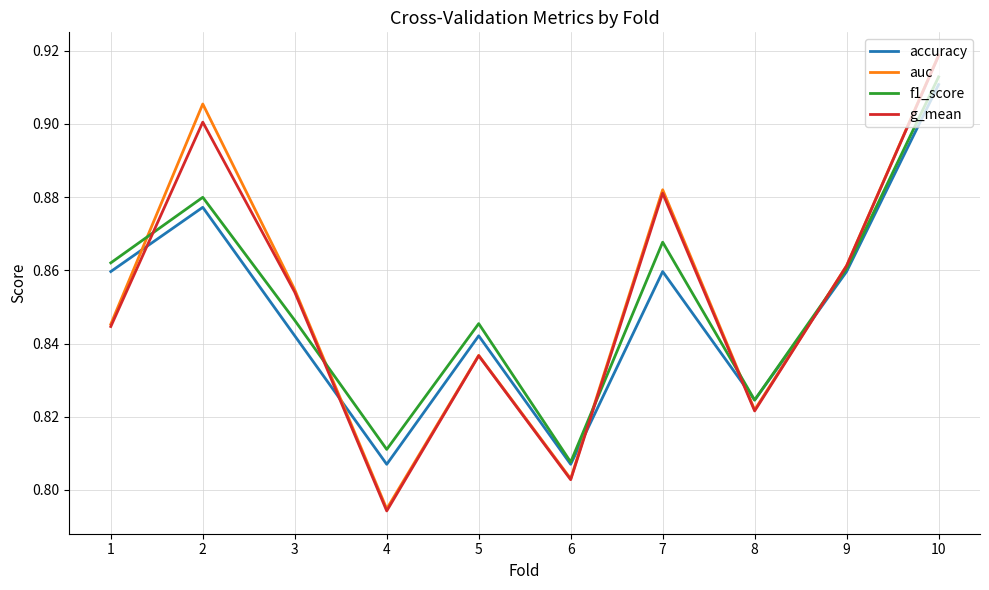

True or false: auc has more than 2 interior local peaks.

True